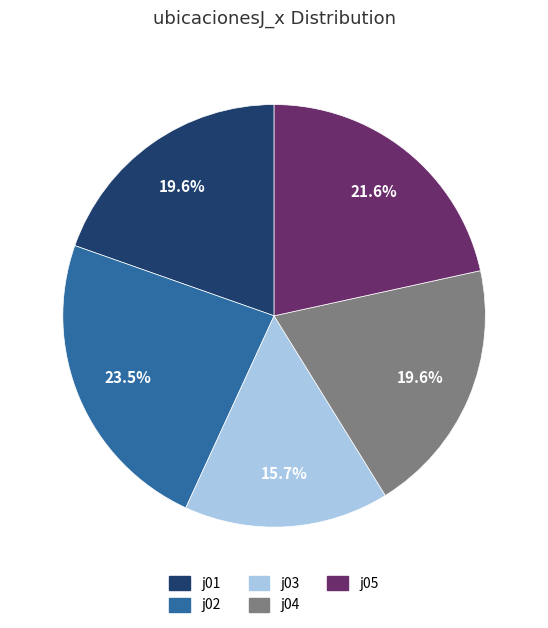

Which category has the biggest portion of the pie?

j02